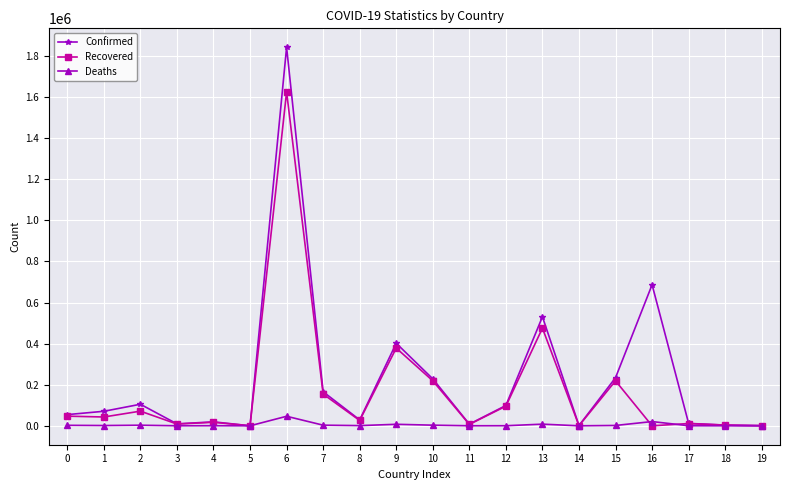

True or false: Deaths has a value of 2370 at 0.

True